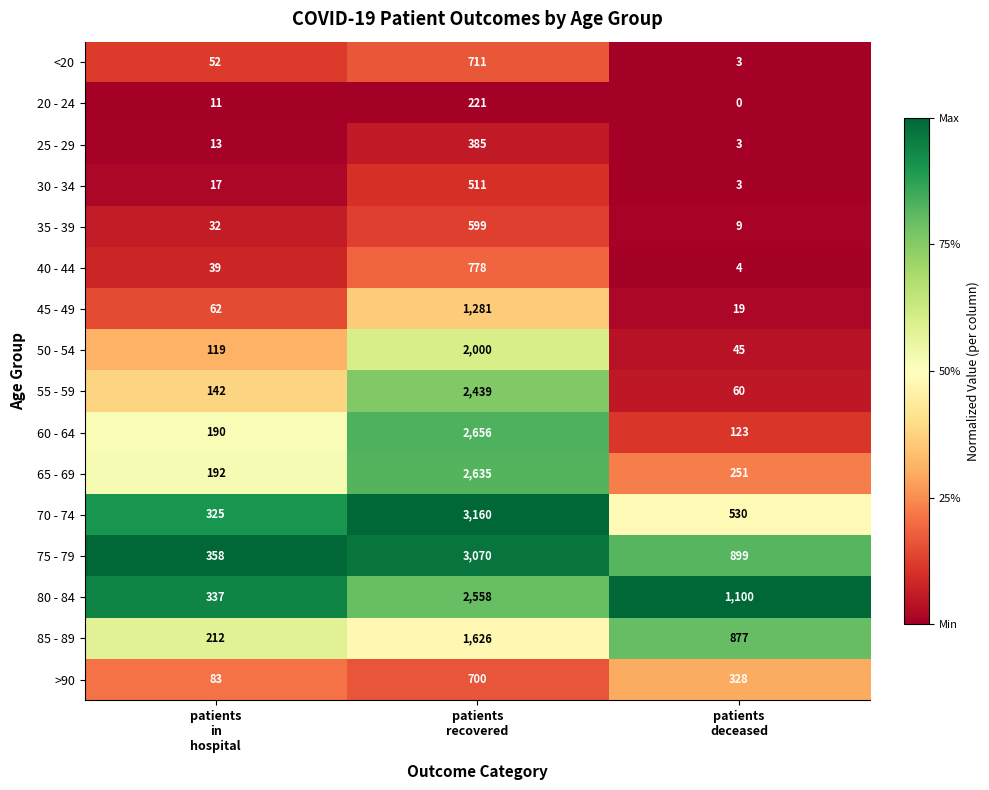

Which series has the largest range (max minus min)?

70 - 74